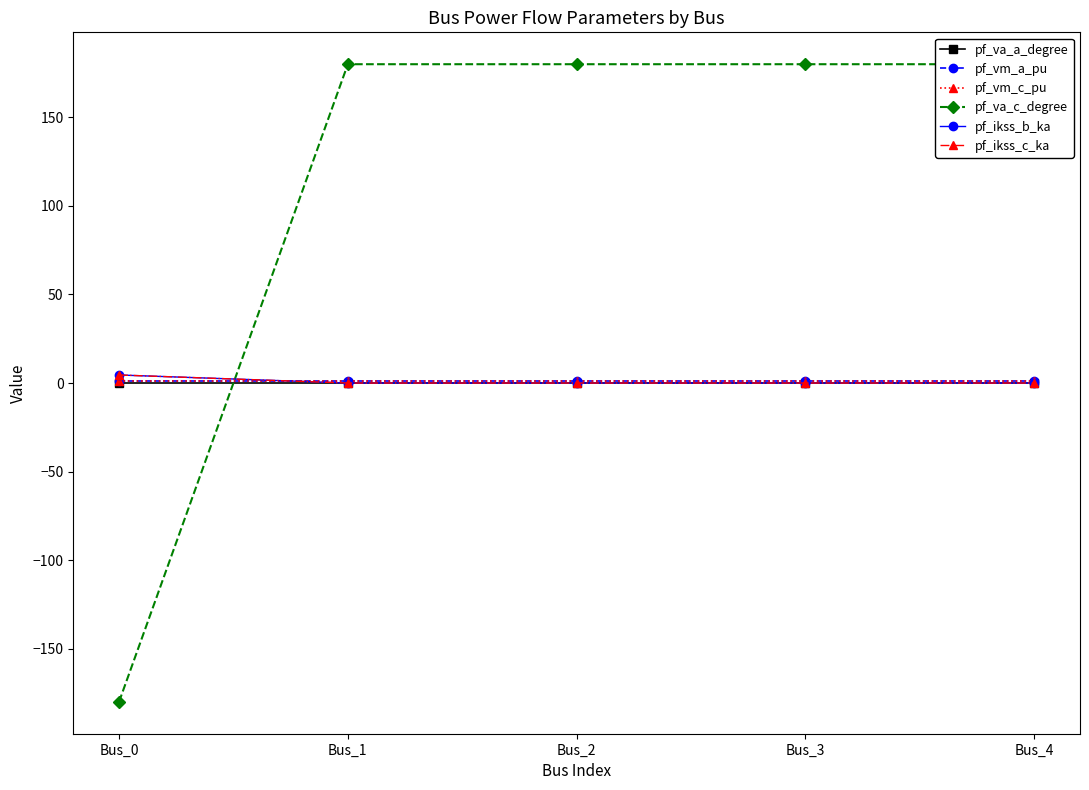

Rank the series at Bus_2 from highest to lowest value.

pf_va_c_degree, pf_vm_c_pu, pf_vm_a_pu, pf_va_a_degree, pf_ikss_b_ka, pf_ikss_c_ka